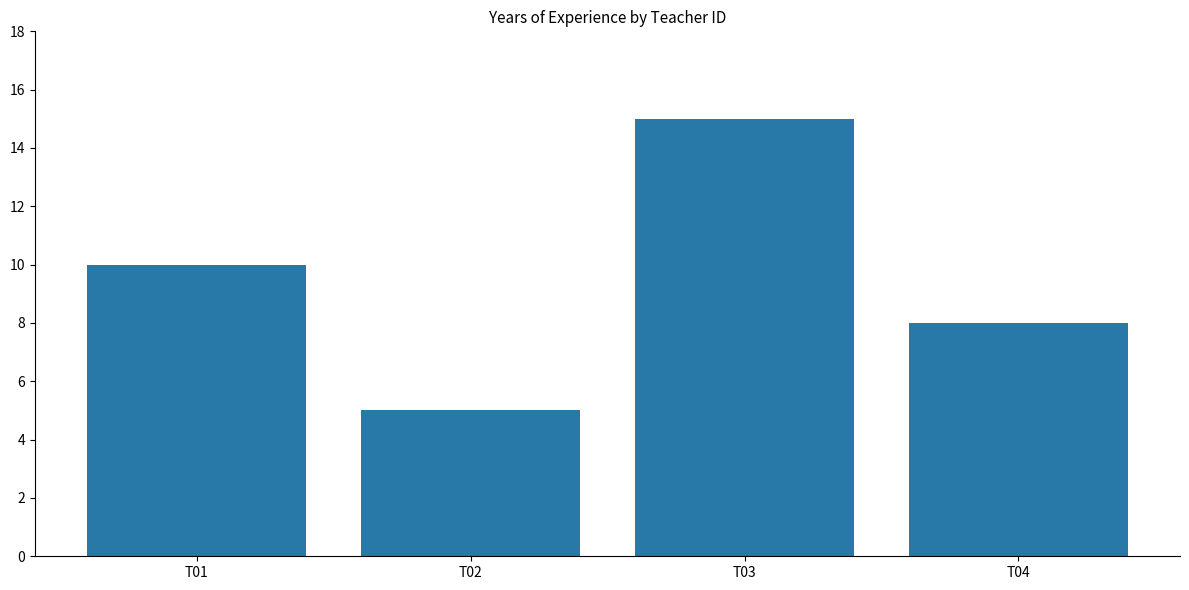

What is the sum of all values?

38